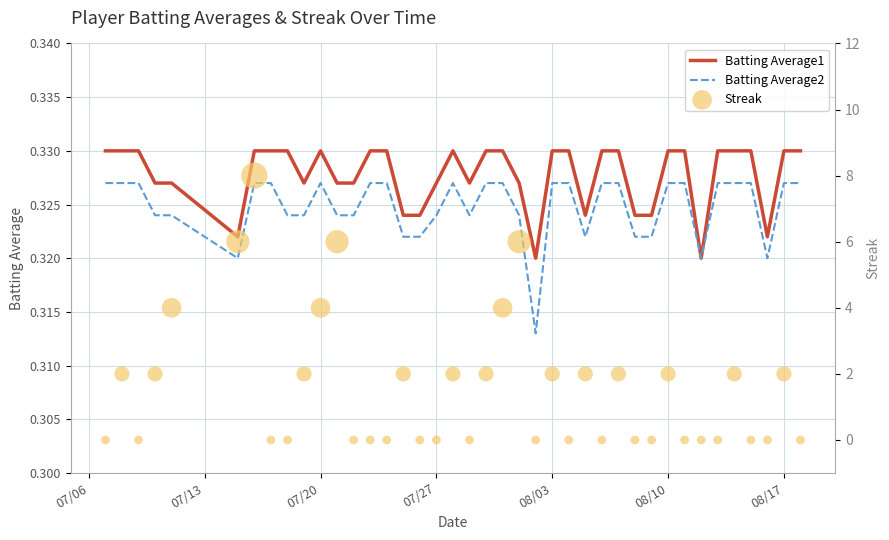

Which series contains the highest Y value?

Streak